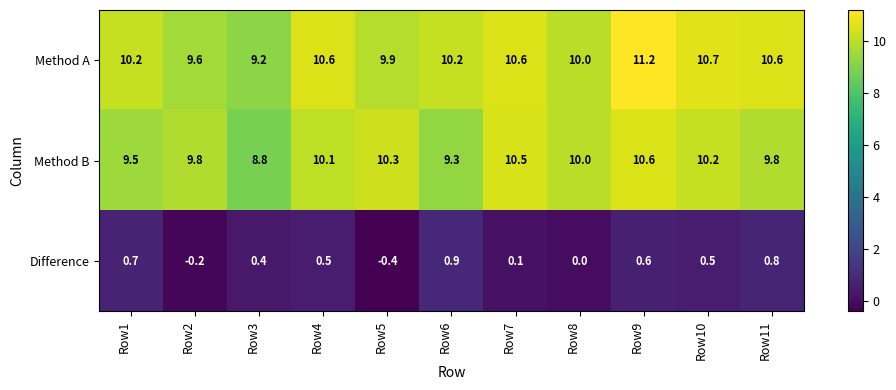

Which series has the largest total across all categories?

Method A